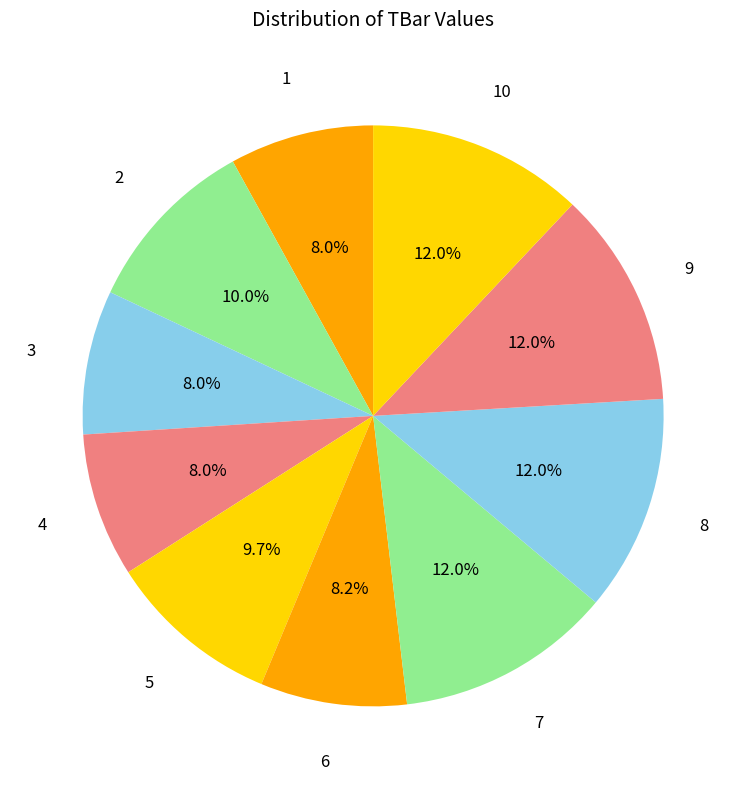

True or false: 6 accounts for 8% of the total.

True